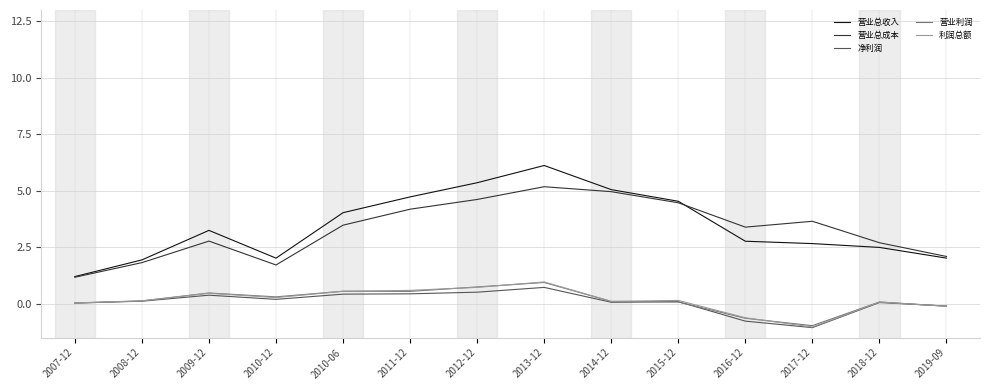

What is the difference between the second highest and minimum values in the 利润总额 series?

1.8